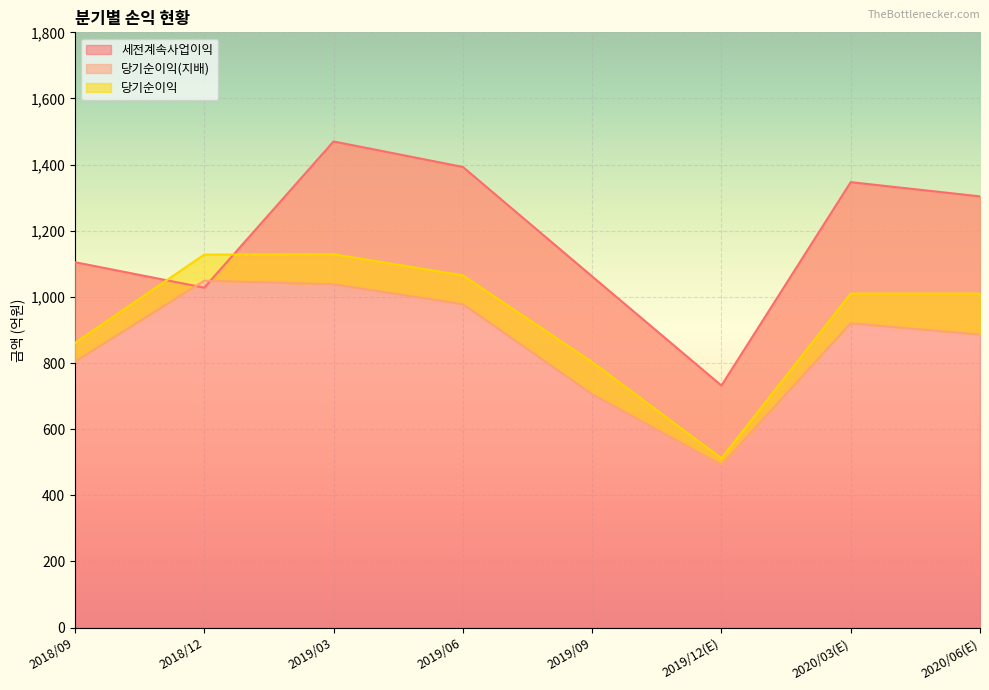

How many times do 세전계속사업이익 and 당기순이익 cross each other?

2